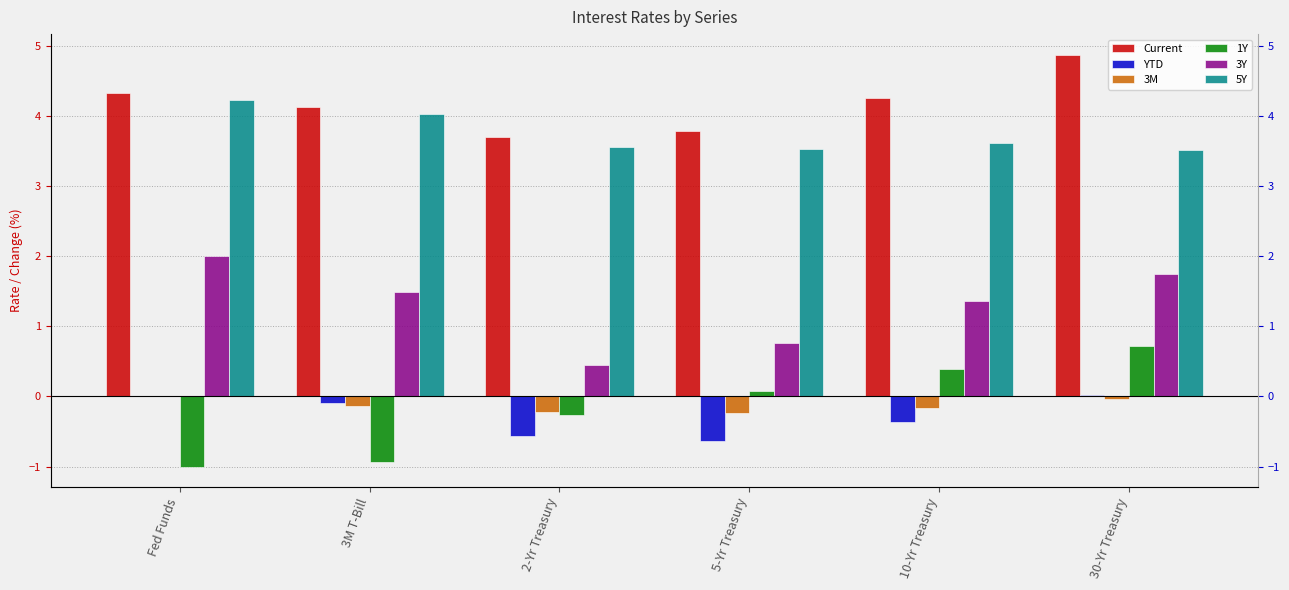

What are all the series names shown in the legend?

Current, YTD, 3M, 1Y, 3Y, 5Y